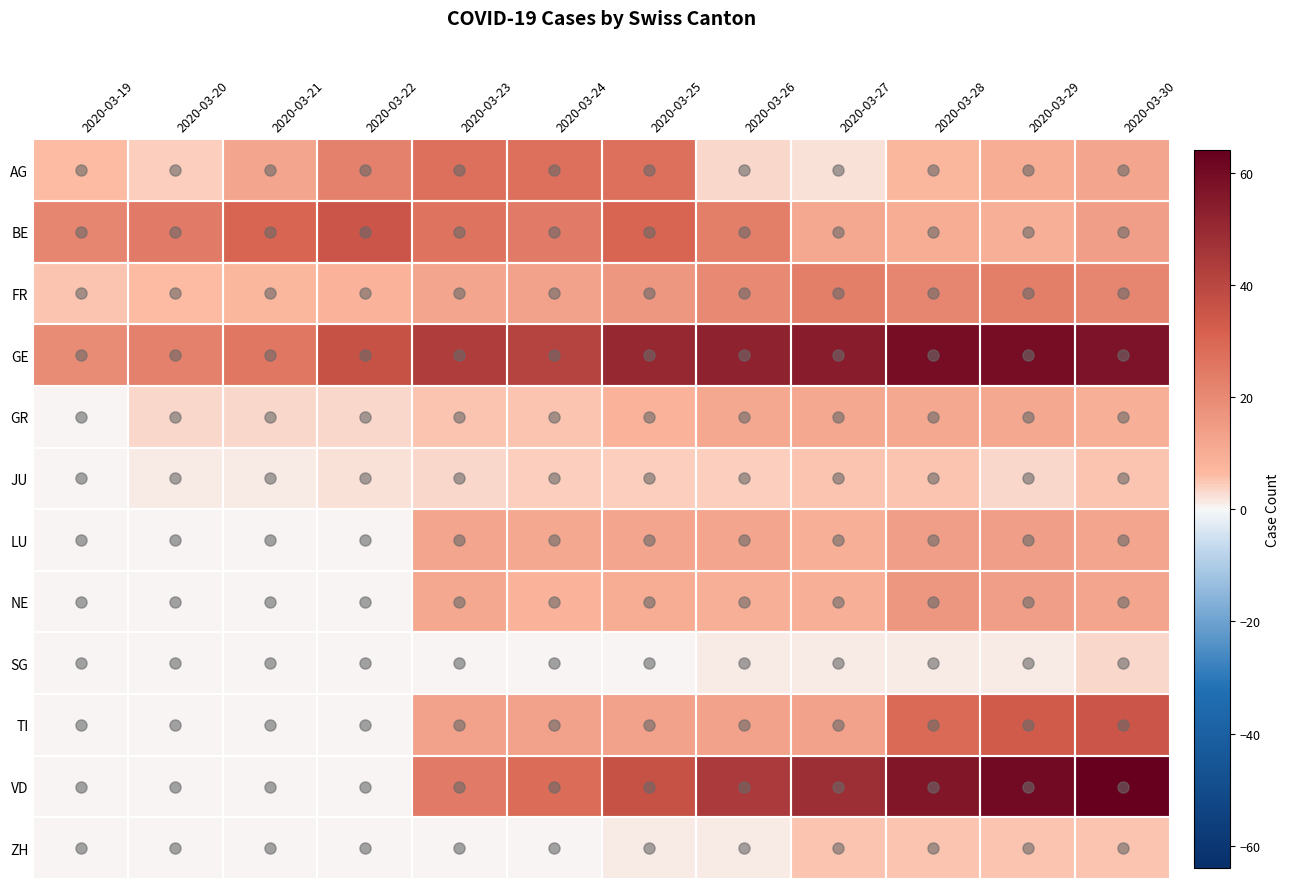

At 2020-03-30, list the series in order from largest to smallest.

VD, GE, TI, FR, BE, AG, LU, NE, GR, JU, ZH, SG